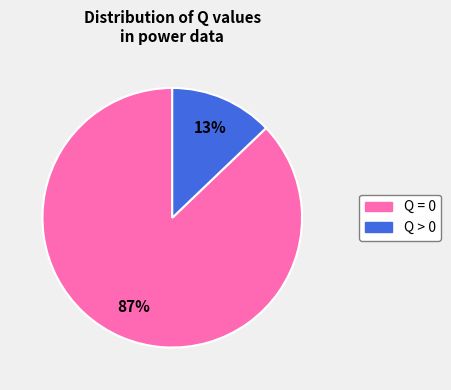

Is there a majority slice in this chart?

Yes